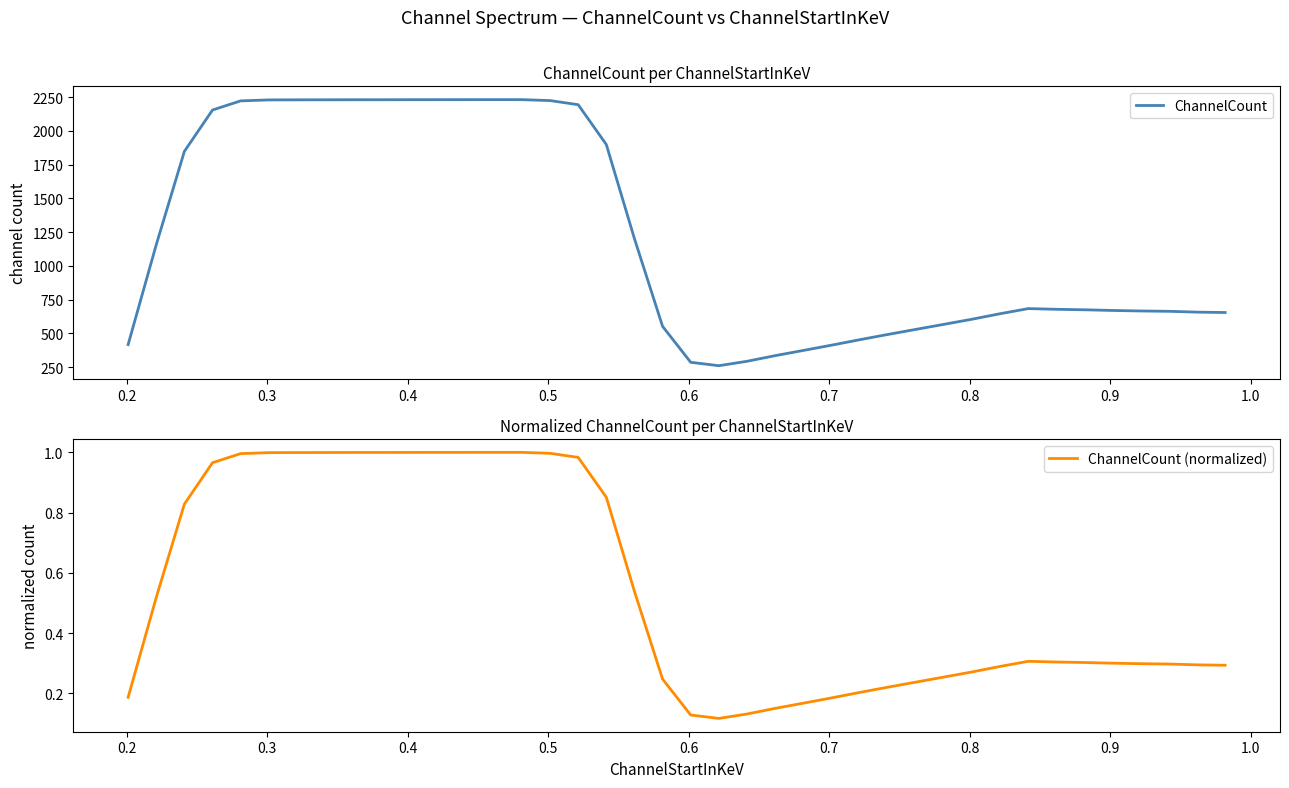

True or false: ChannelCount and ChannelCount (normalized) cross at least once.

False